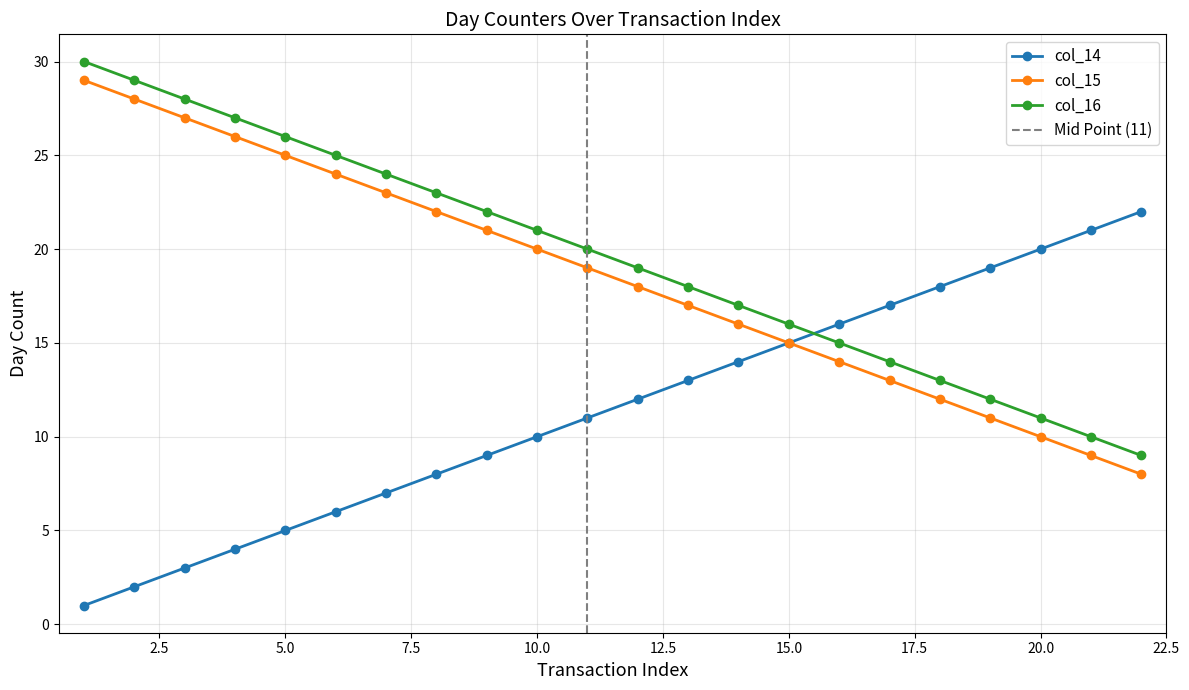

What are all the series names shown in the legend?

col_14, col_15, col_16